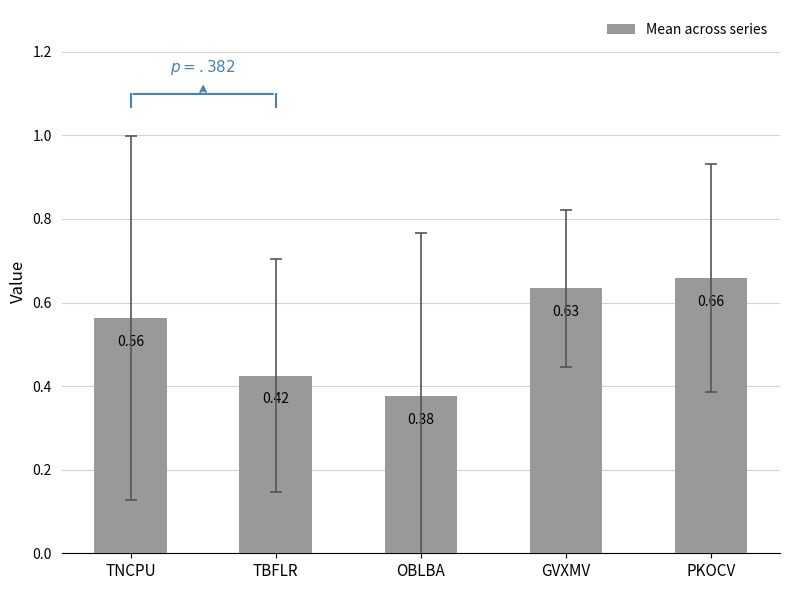

Rank the categories by value from lowest to highest.

OBLBA, TBFLR, TNCPU, GVXMV, PKOCV